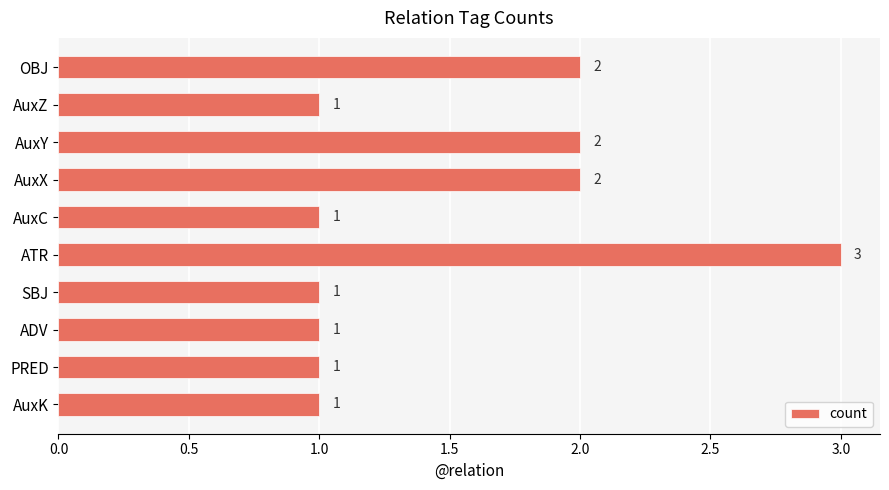

How many distinct data groups are displayed?

1